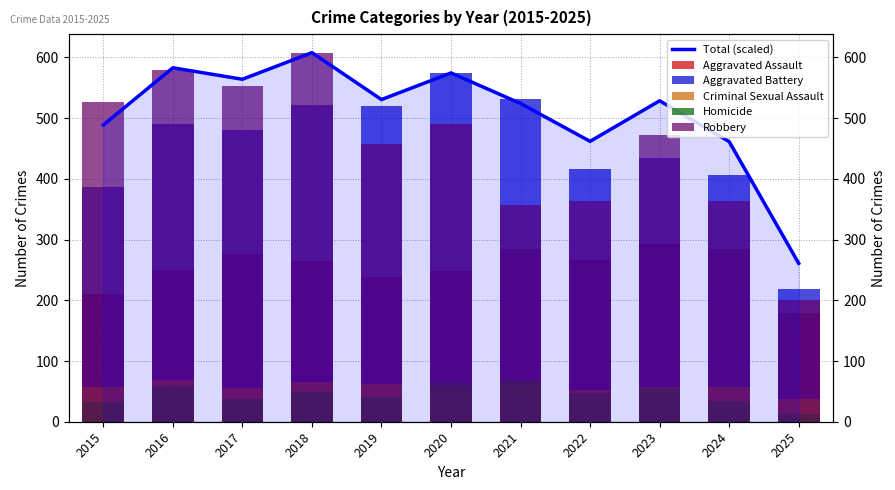

Does the chart contain stacked bars?

No